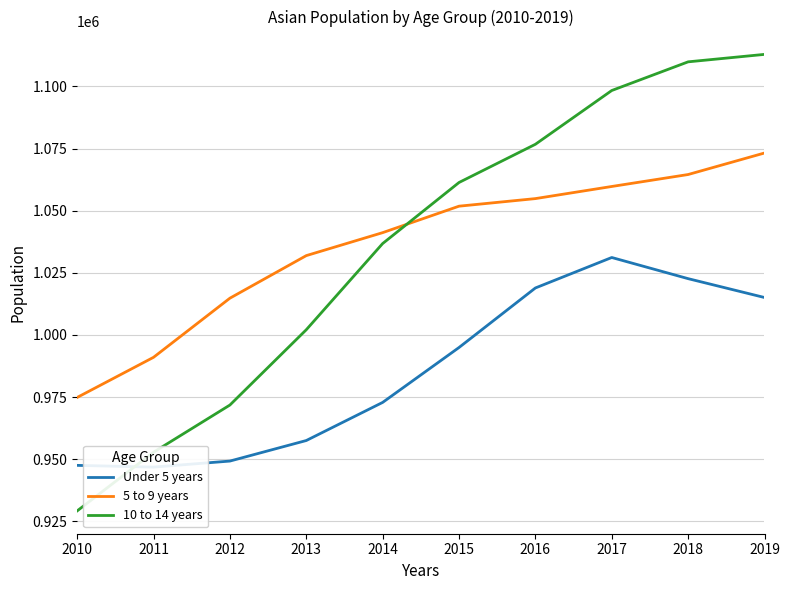

What value does the Under 5 years series have at 2018?

1022638